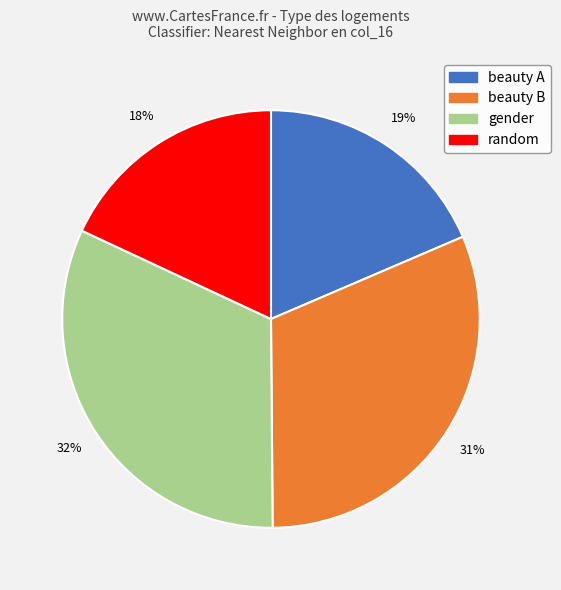

Combined, do beauty B and random account for over 50%?

No